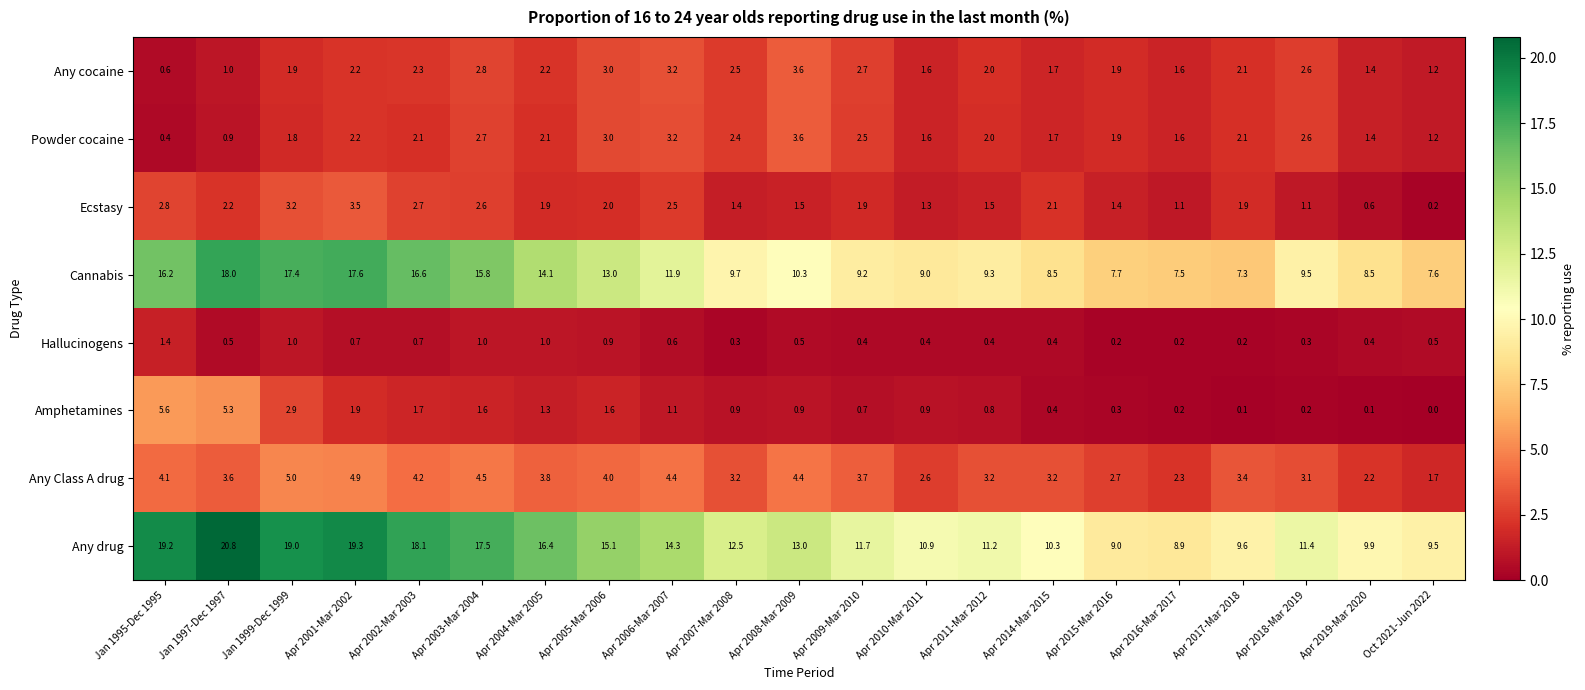

Which category has the lowest value in the Powder cocaine series?

Jan 1995-Dec 1995